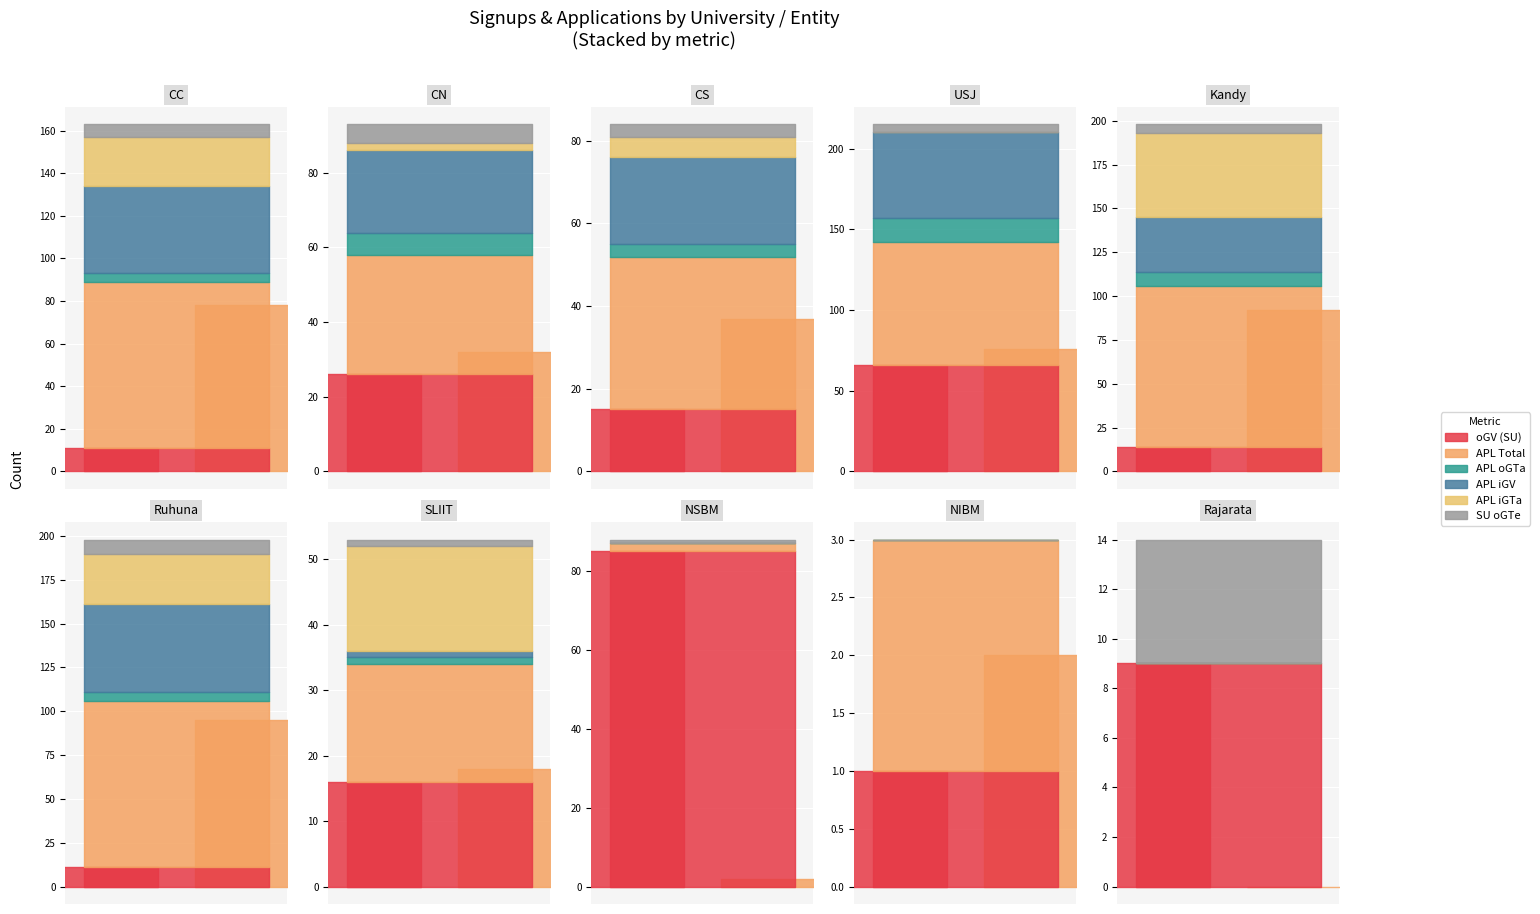

True or false: APL iGV and SU oGTe intersect in this chart.

False